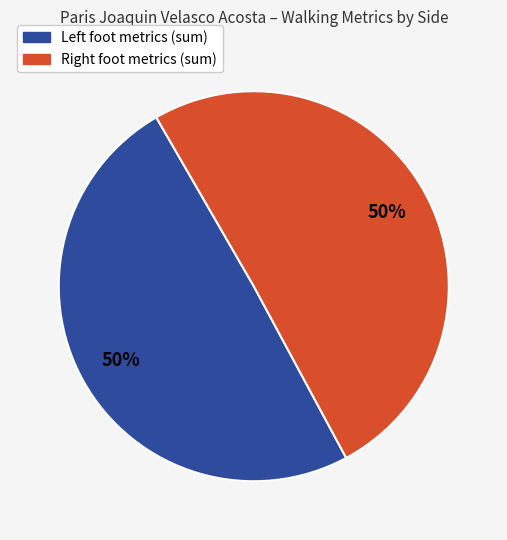

To the nearest percent, what is the average slice percentage?

50%